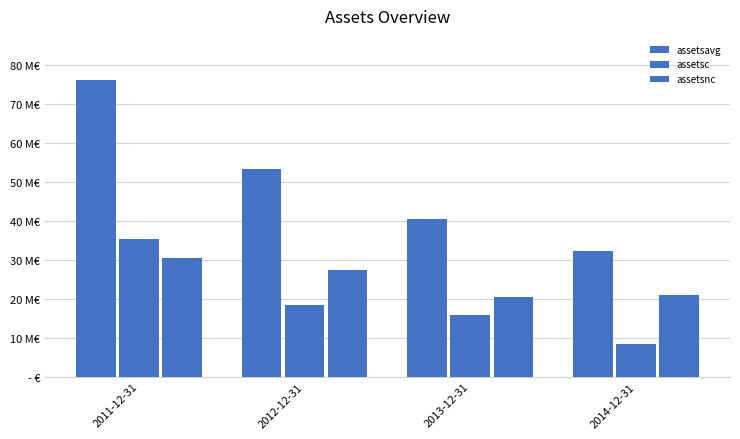

Reading left to right, extract all data points from this chart.

assetsavg: 76029707	53377334	40415284	32321705
assetsc: 35379412	18506211	15738783	8418397
assetsnc: 30415152	27260403	20343191	21052198